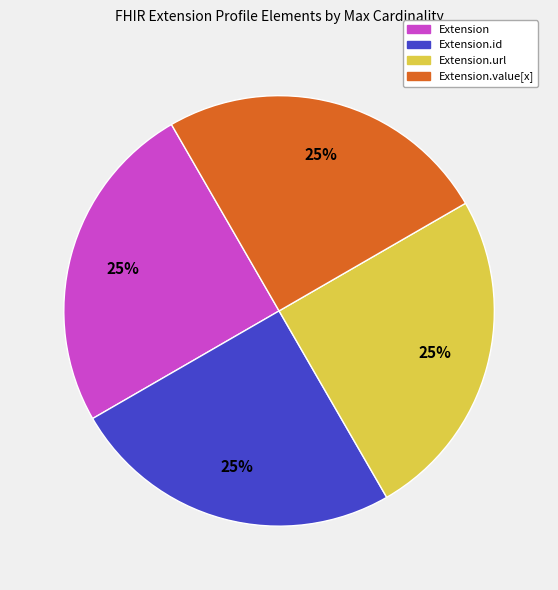

Does any single category account for the majority?

No